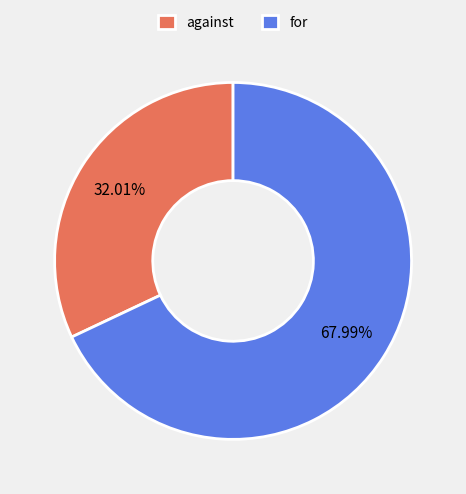

How many segments does this pie chart have?

2